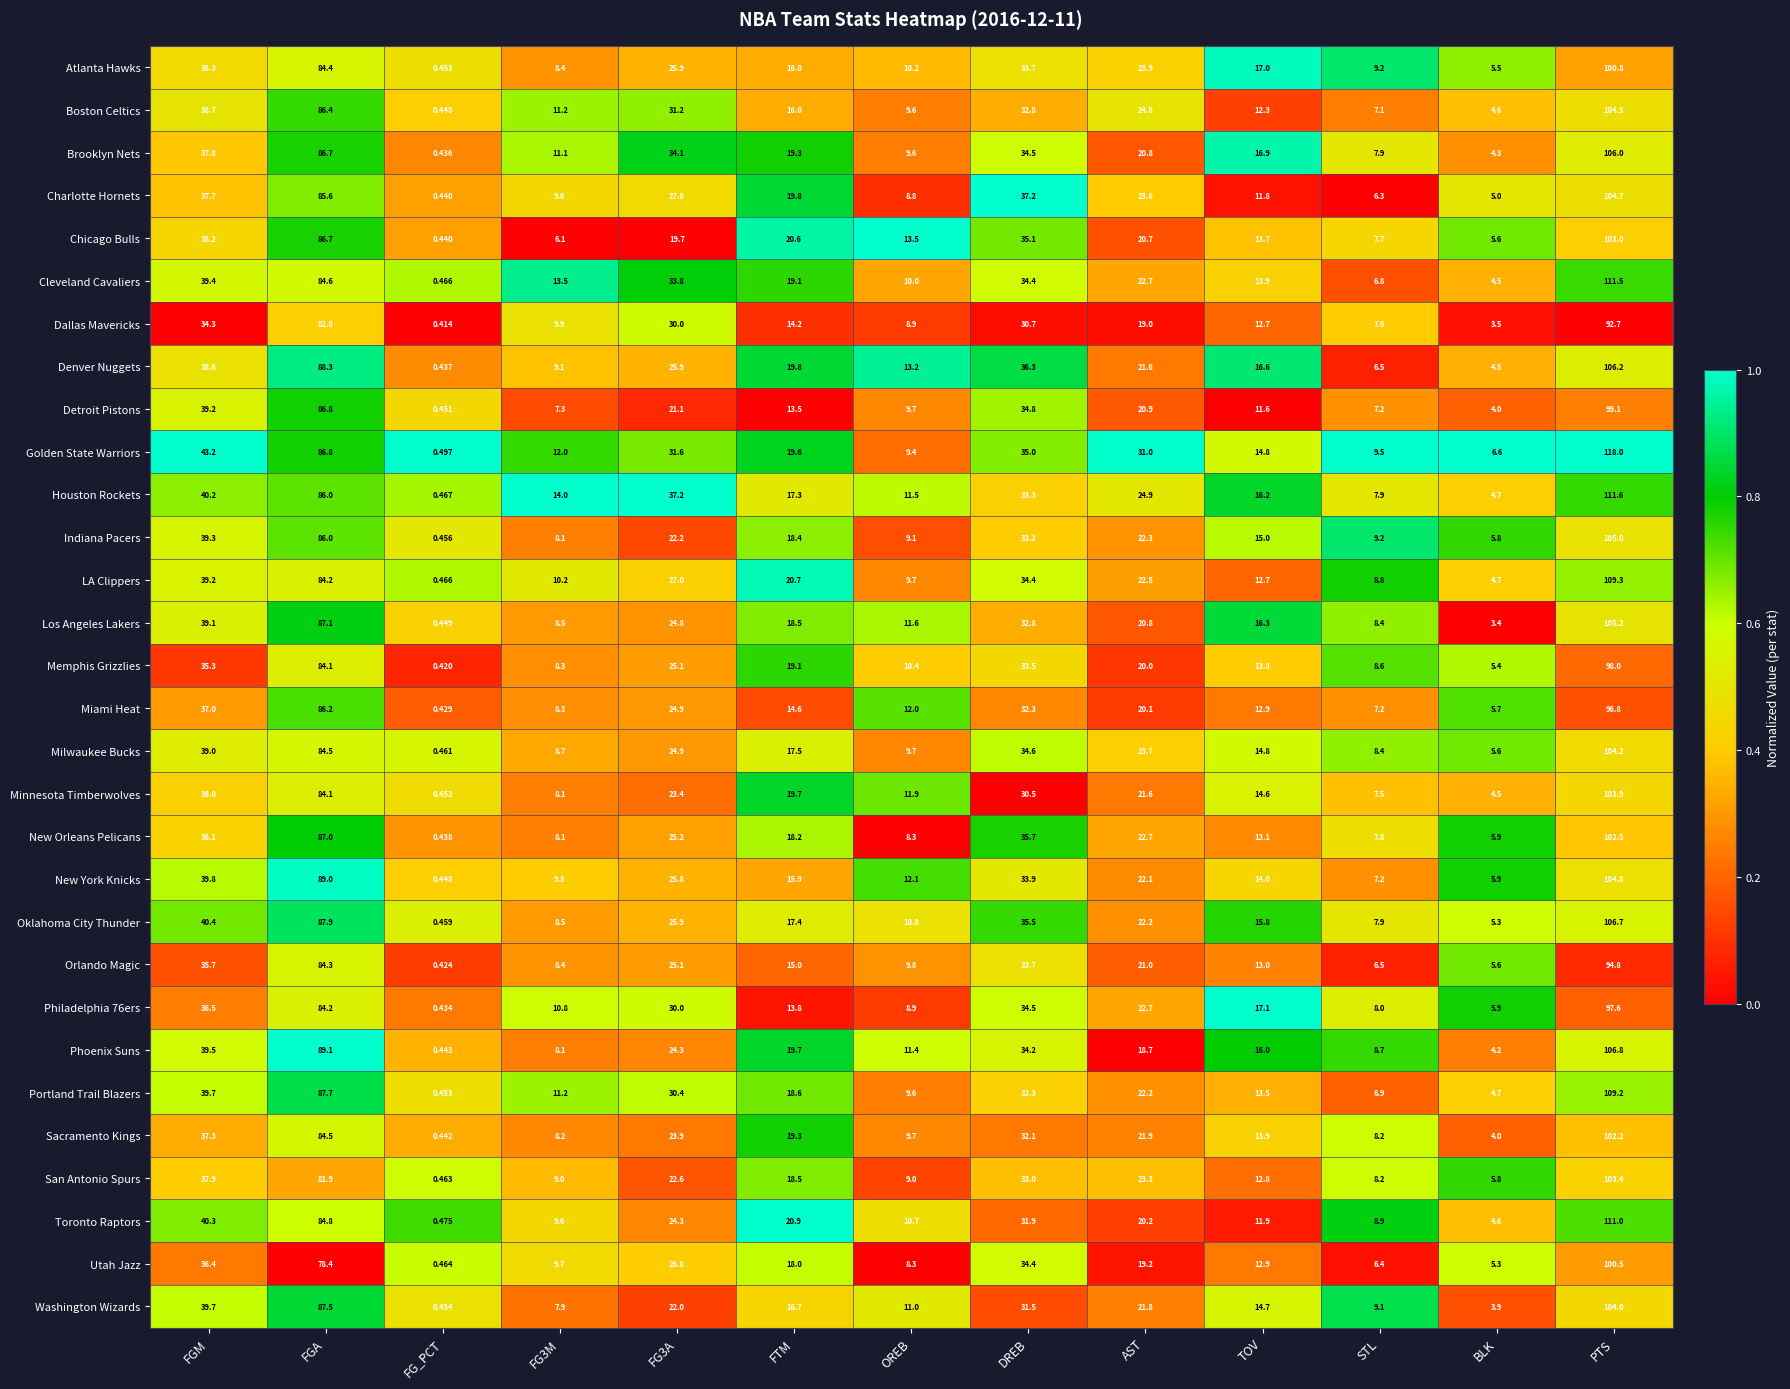

Which label corresponds to the largest value in the chart?

PTS